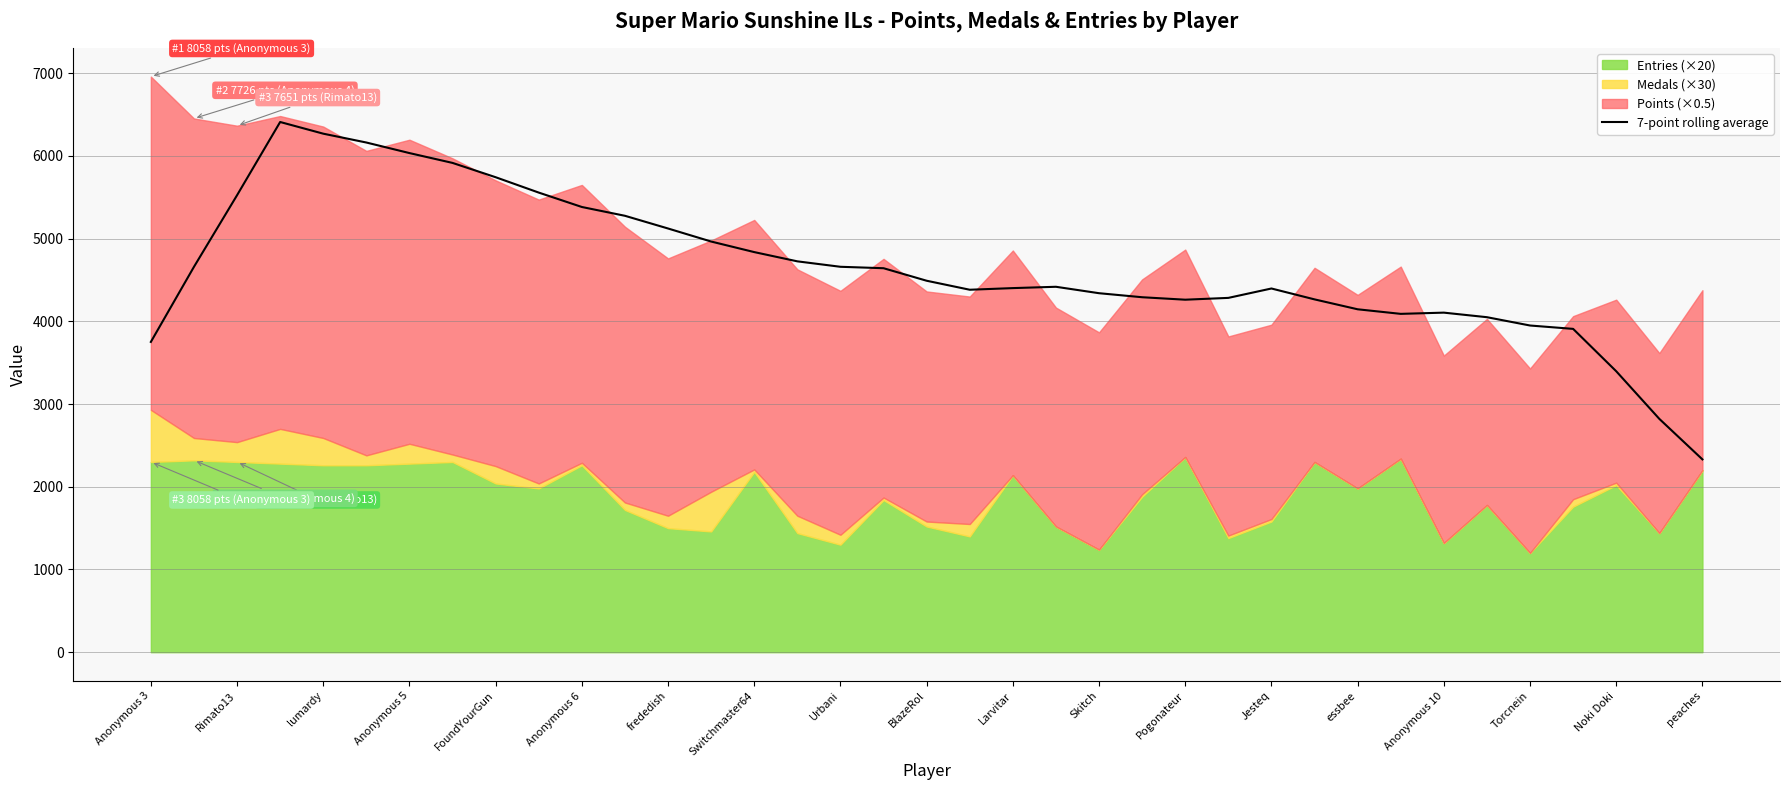

Which category has the lowest value in the 7-point rolling average series?

peaches